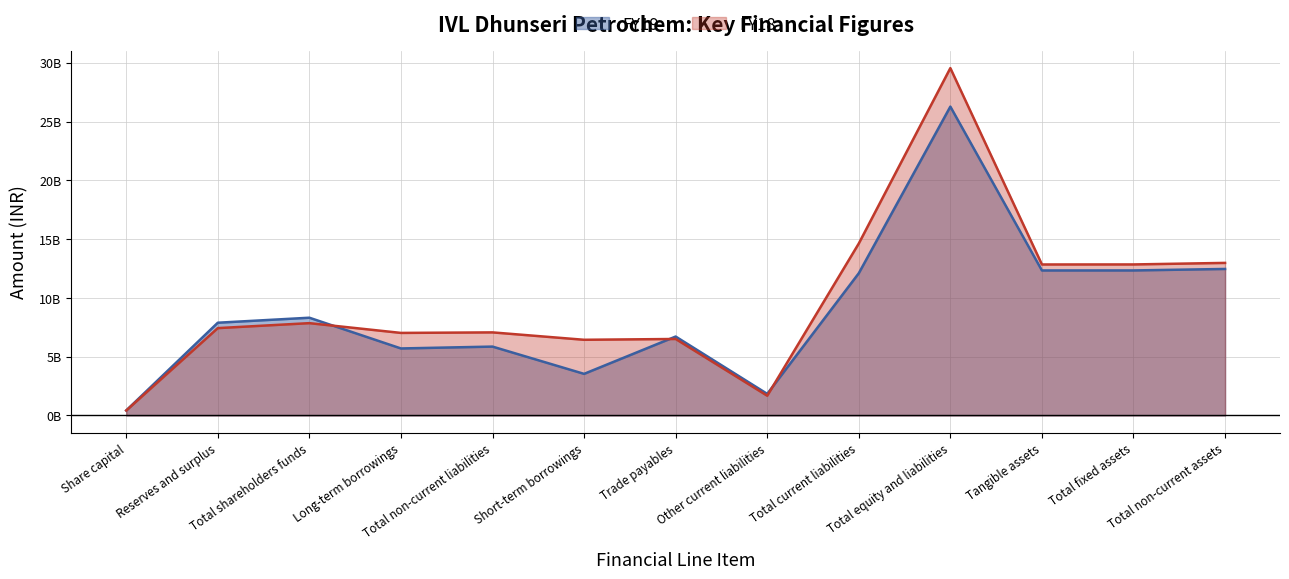

Rank the series by their maximum value, from lowest to highest.

FY19, FY18